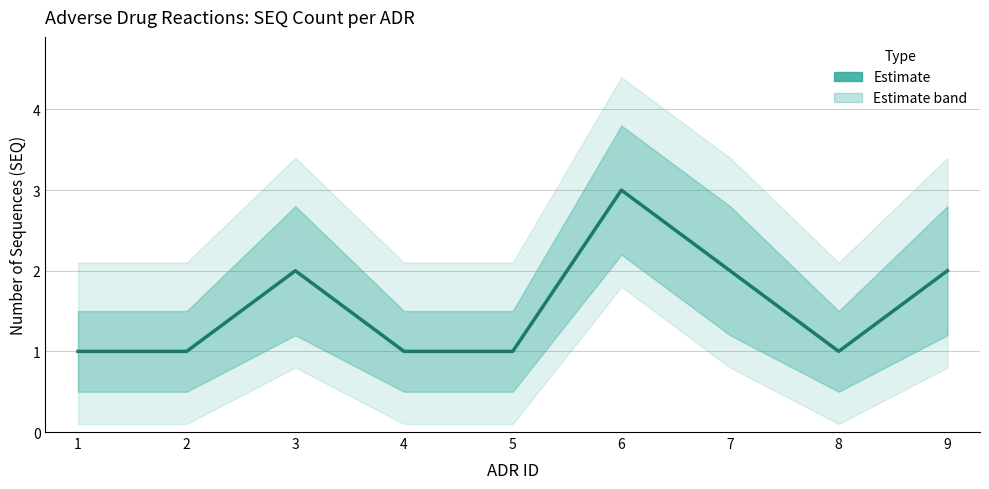

Reading left to right, list all the values displayed in this chart.

1	1	2	1	1	3	2	1	2